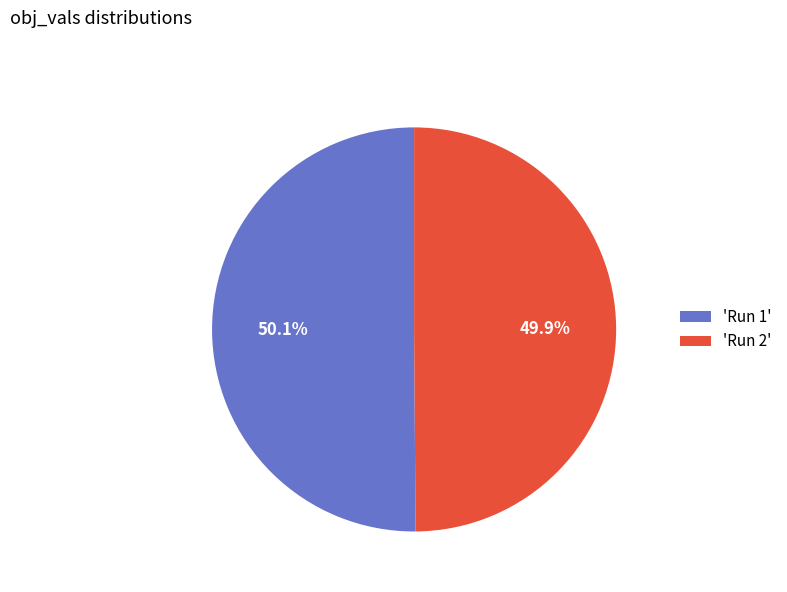

Does any single category account for the majority?

Yes